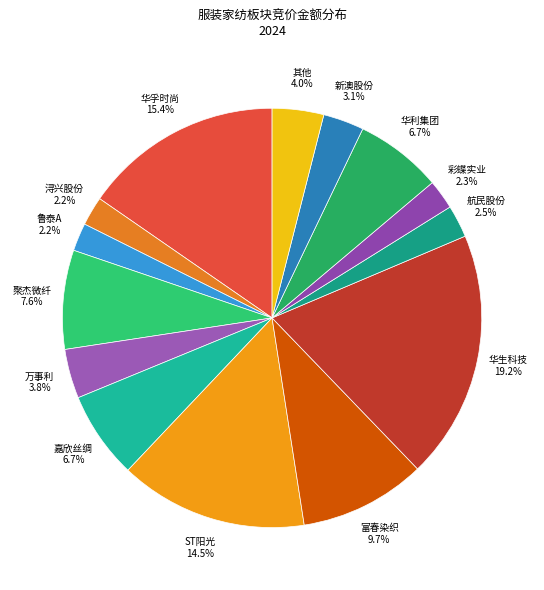

To the nearest percent, what is the average slice percentage?

7%